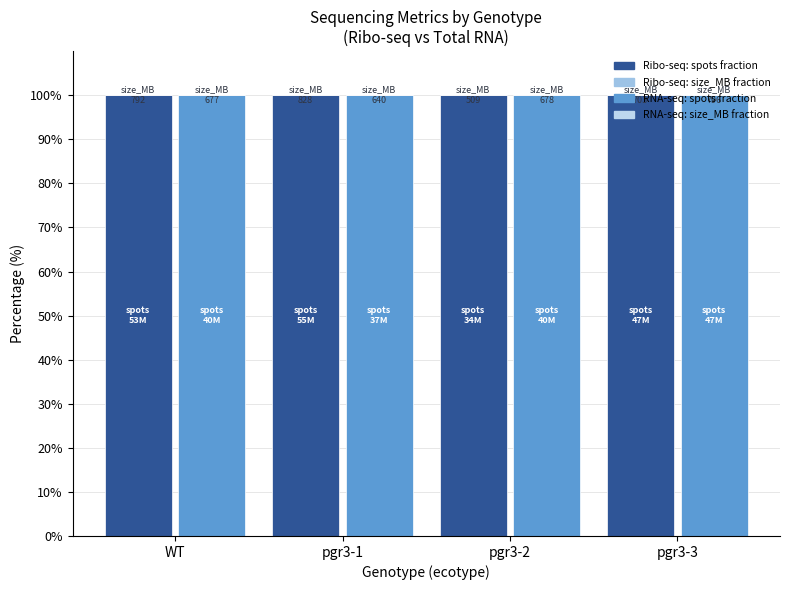

Count the RNA-seq: size_MB fraction values in the range 0 to 1.

4